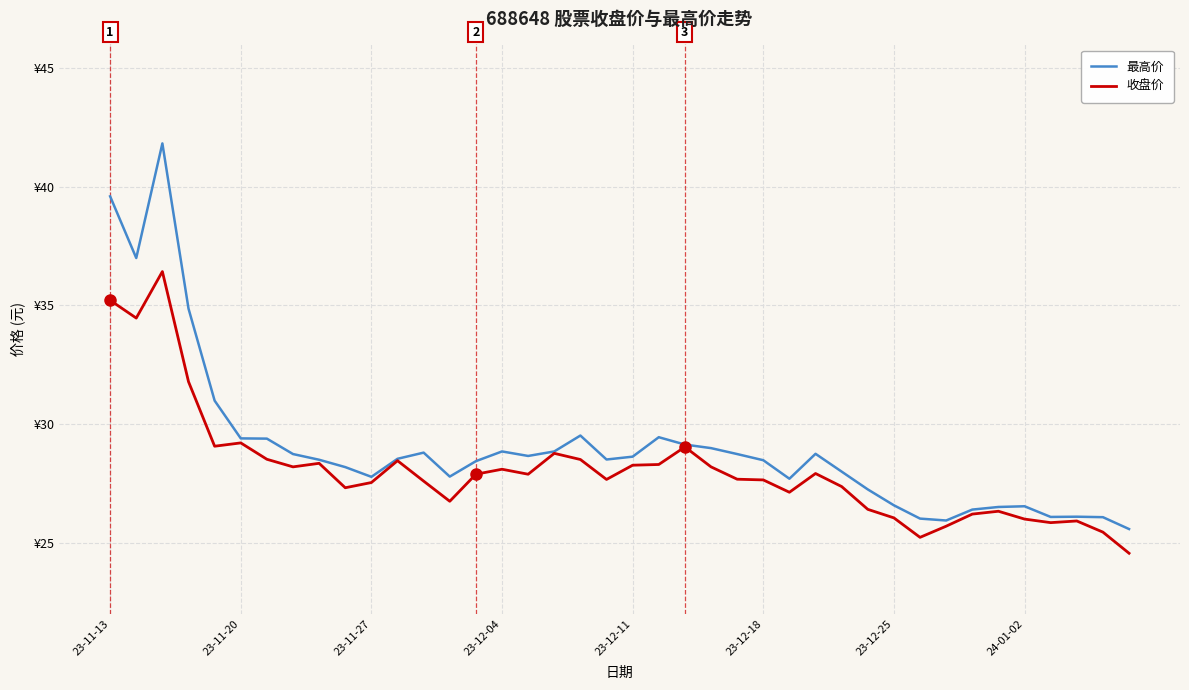

Which series has the widest spread of values?

最高价